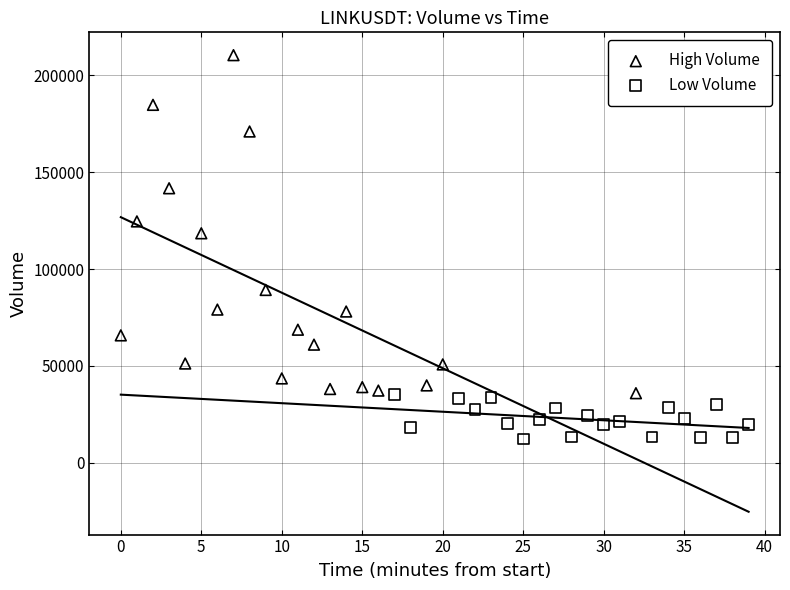

Which series has the largest Y range (max minus min)?

High Volume